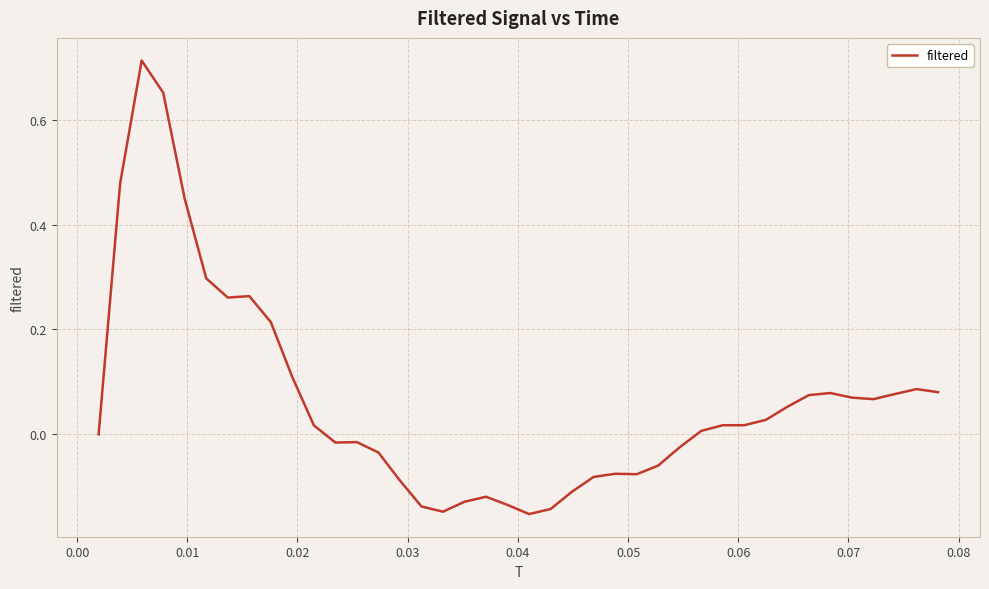

What is the difference between the maximum and minimum values?

0.9